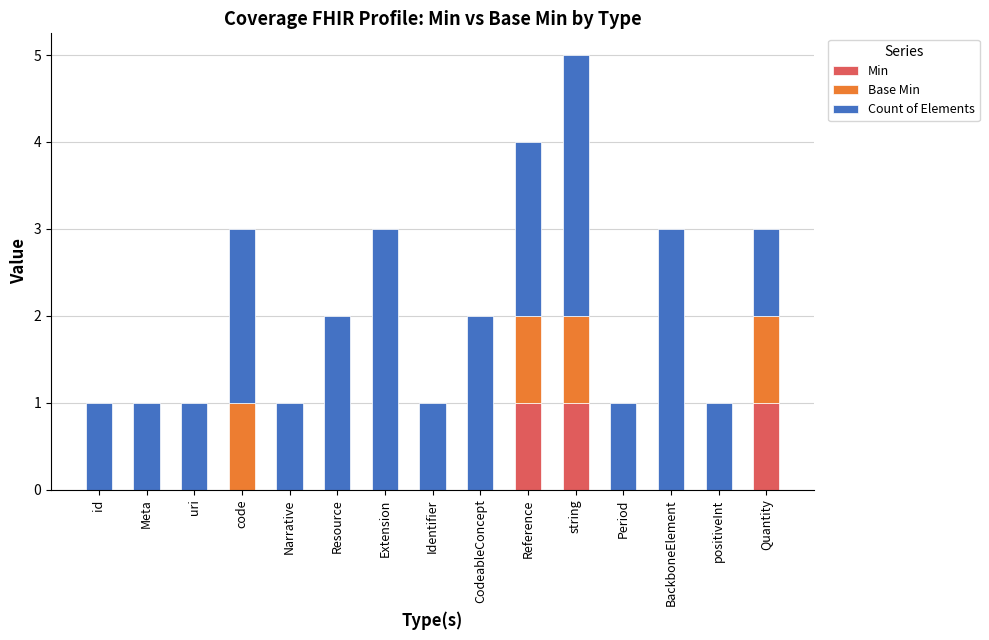

Are the bars horizontal?

No